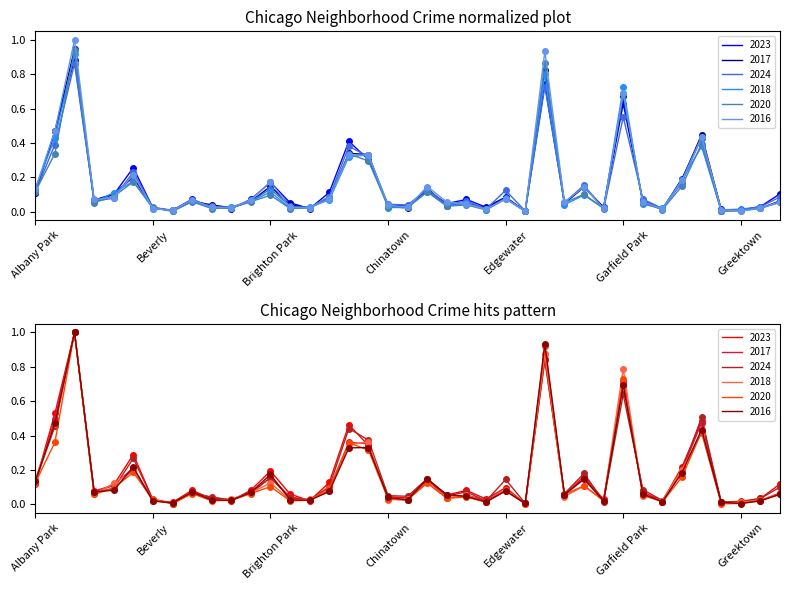

Which label corresponds to the largest value in the chart?

Austin